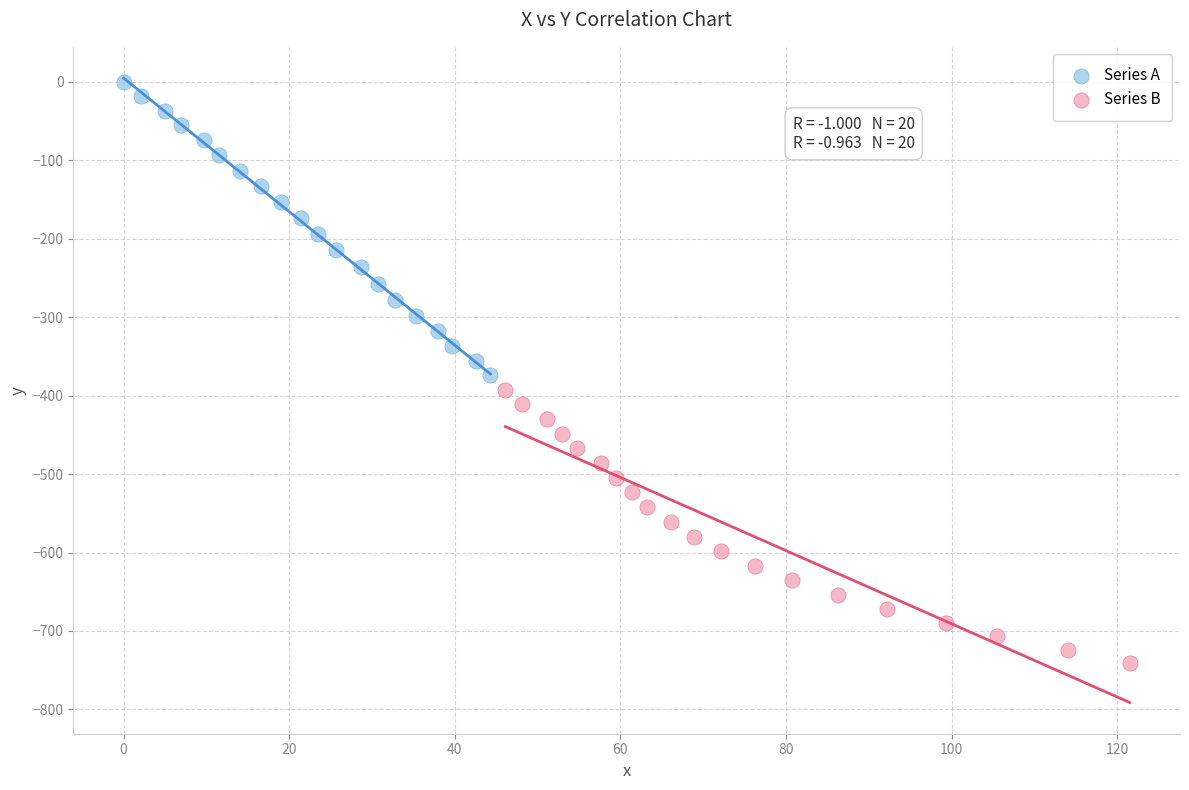

Which series contains the lowest Y value?

Series B